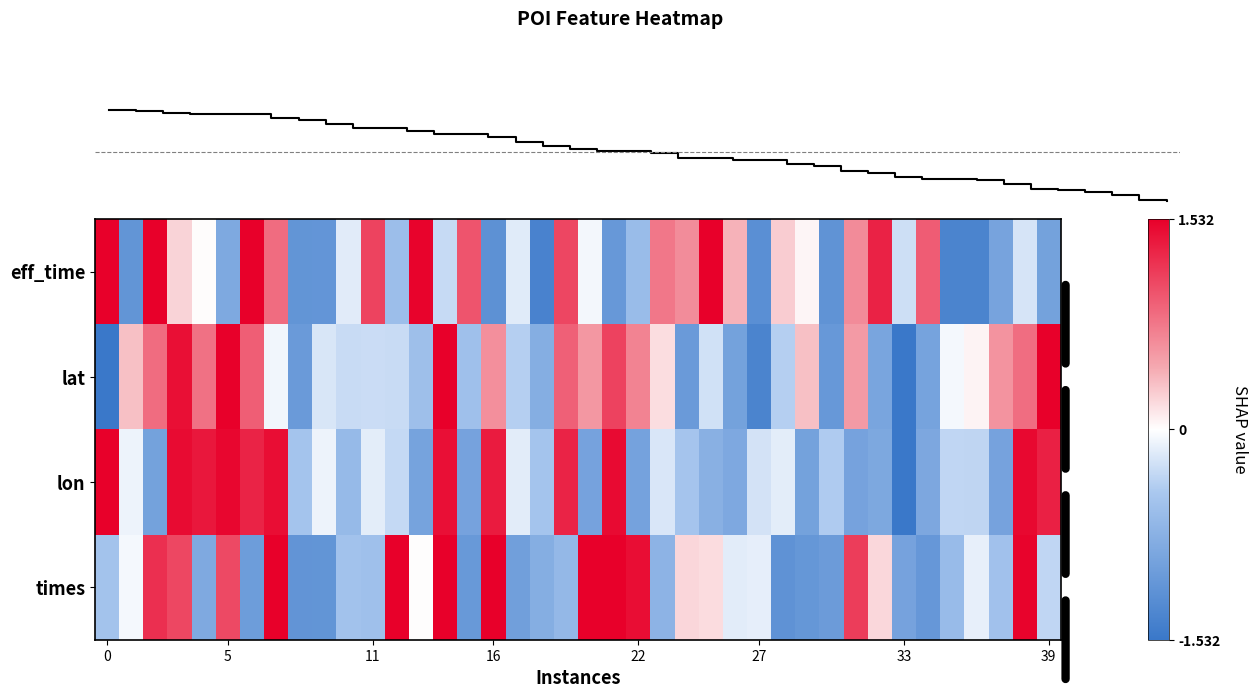

How many data points in eff_time are less than 0?

21